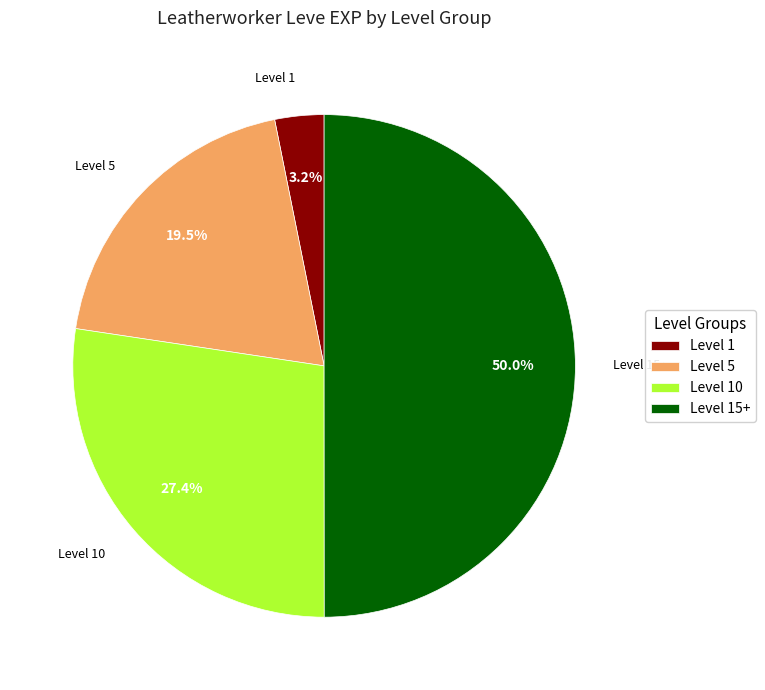

Rank the categories by value from highest to lowest.

Level 15+, Level 10, Level 5, Level 1